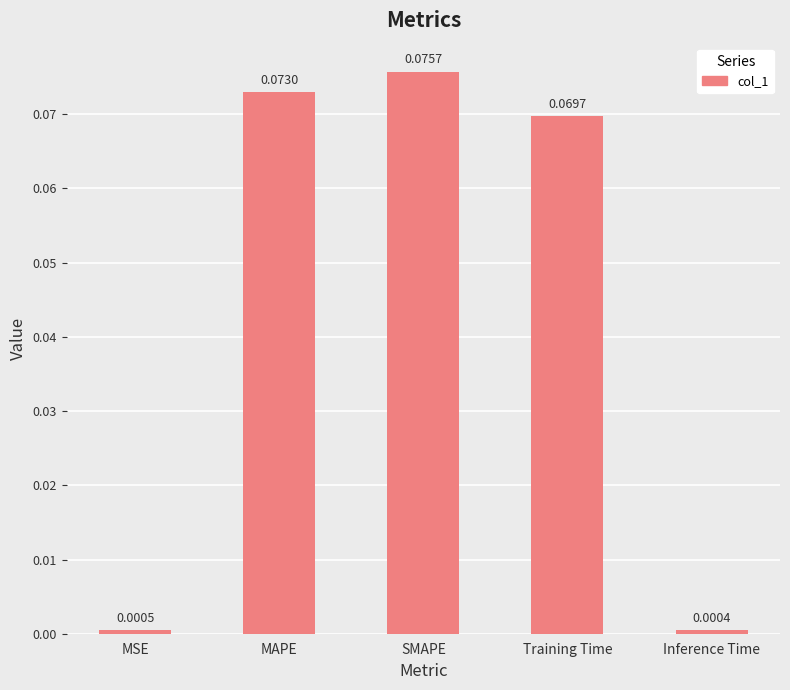

List the labels in order of value, largest first.

SMAPE, MAPE, Training Time, MSE, Inference Time